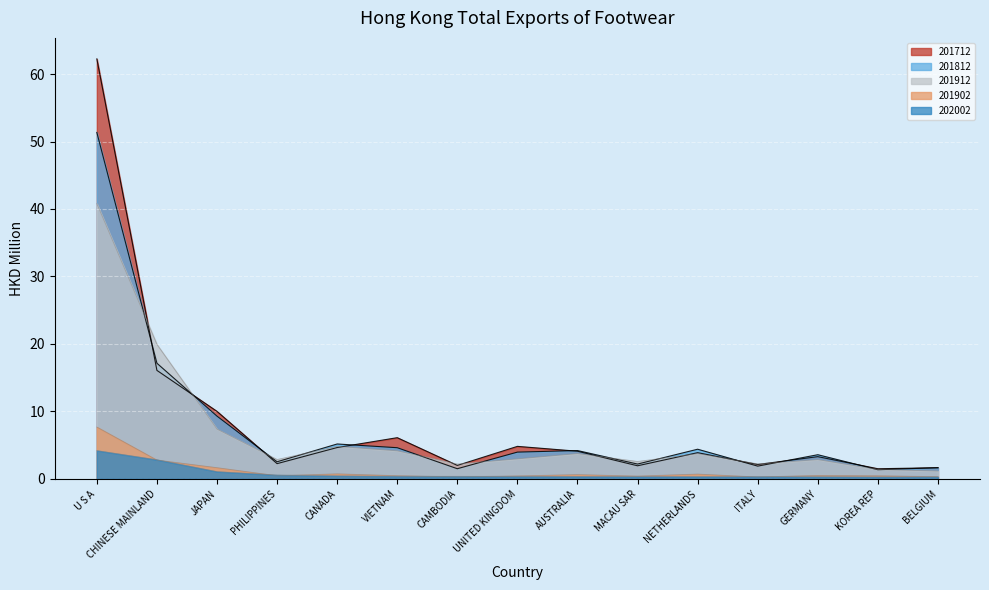

Reading left to right, transcribe all the data shown in this chart.

201712: 62.2	16.1	10.0	2.3	4.6	6.1	2.0	4.8	4.1	1.9	3.9	2.1	3.3	1.5	1.6
201812: 51.3	17.1	9.3	2.5	5.2	4.6	1.5	4.0	4.2	2.2	4.4	1.9	3.6	1.4	1.7
201902: 7.7	2.8	1.7	0.5	0.7	0.5	0.3	0.4	0.6	0.4	0.7	0.3	0.5	0.5	0.3
201912: 40.8	19.9	7.4	2.9	4.8	4.2	2.2	3.0	3.7	2.6	3.7	2.2	2.9	1.4	1.2
202002: 4.2	2.8	1.1	0.6	0.4	0.4	0.4	0.4	0.4	0.3	0.3	0.3	0.3	0.3	0.3